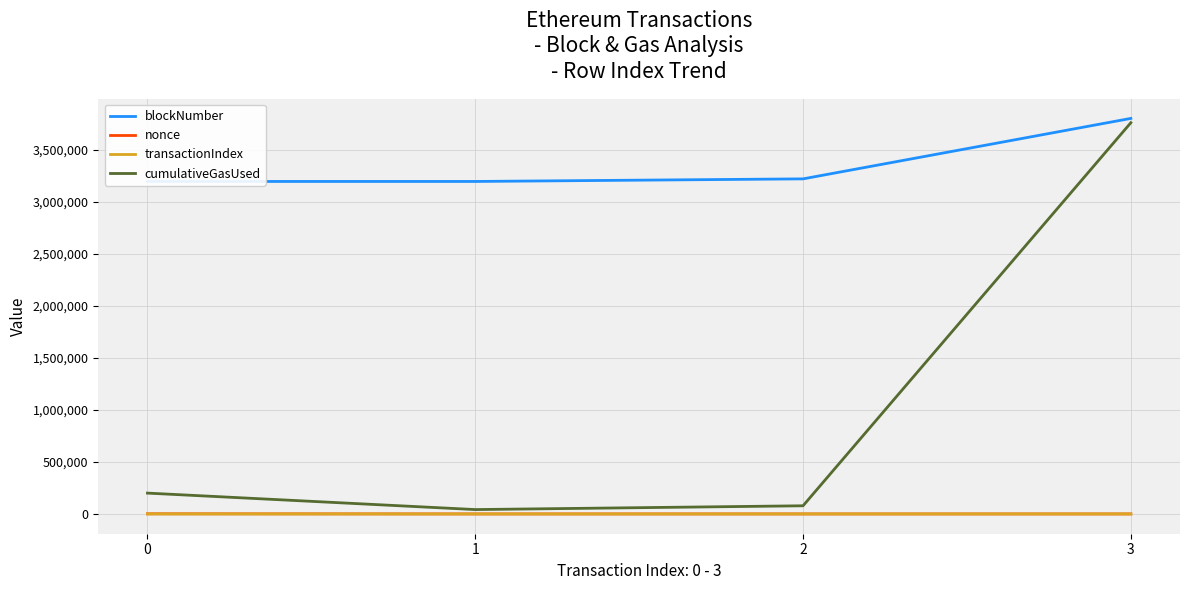

The value of blockNumber at 2 is 3219170. True or false?

True